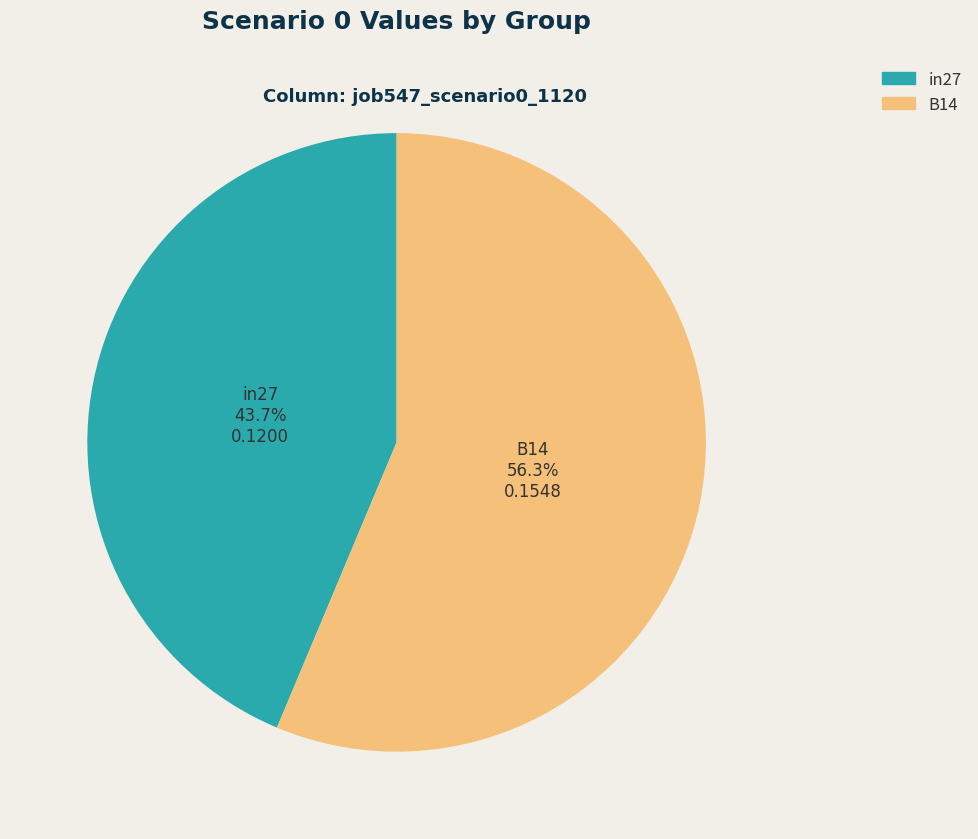

To the nearest percent, what portion does B14 represent?

56%